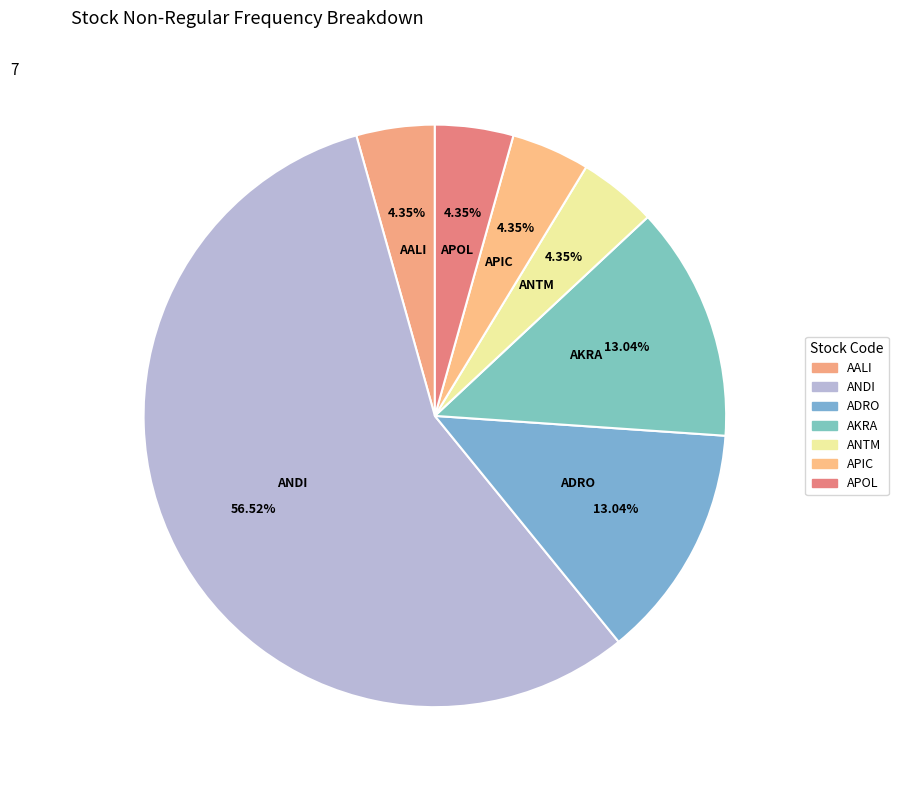

To the nearest percent, what percentage of the pie is ANTM?

4%